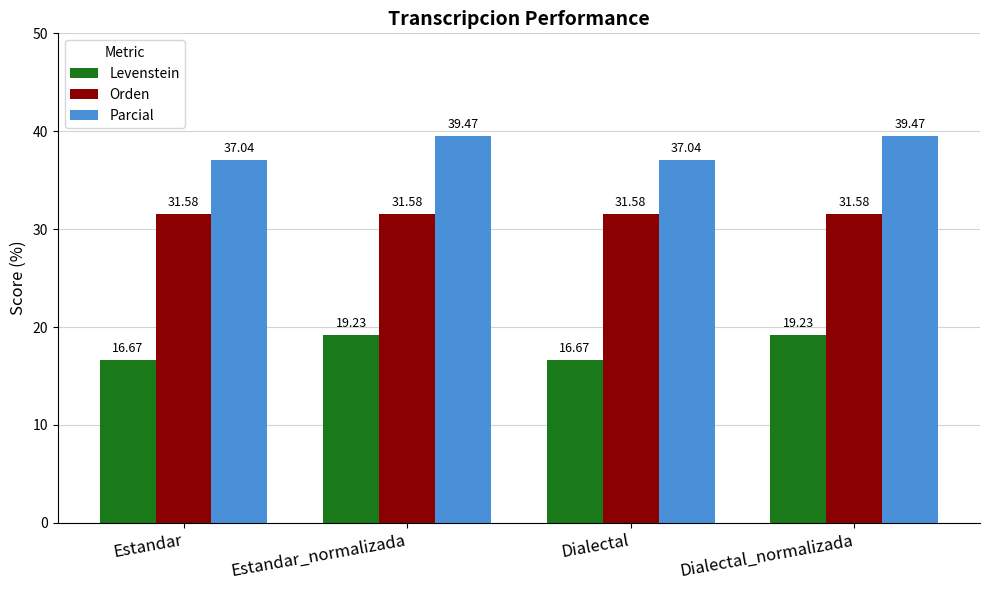

List the series in order of their peak value, lowest first.

Levenstein, Orden, Parcial